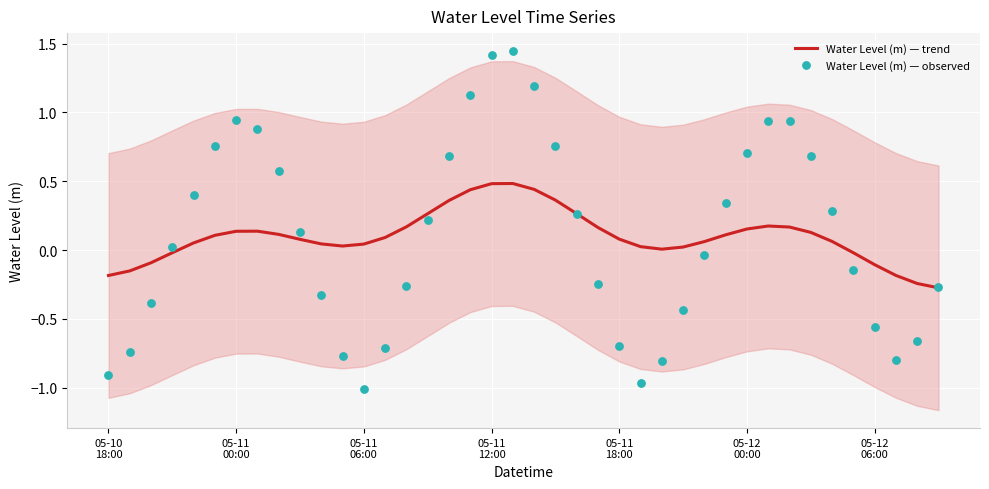

Which series contains the lowest Y value?

Water Level (m) — observed